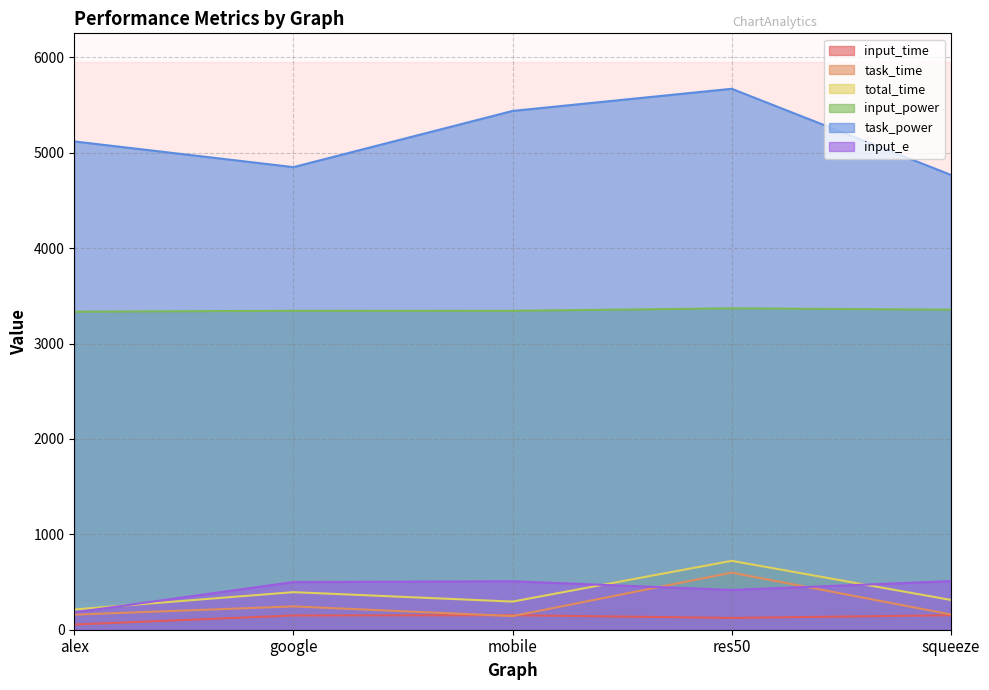

Reading left to right, list all the values displayed in this chart.

input_time: 54.3	149.4	152.0	123.6	151.8
task_time: 157.8	244.6	143.0	598.7	160.5
total_time: 212.2	394.0	295.0	722.3	312.3
input_power: 3333.8	3343.8	3343.1	3369.6	3355.4
task_power: 5119.4	4850.0	5439.0	5671.3	4769.0
input_e: 181.2	499.7	508.1	416.5	509.5